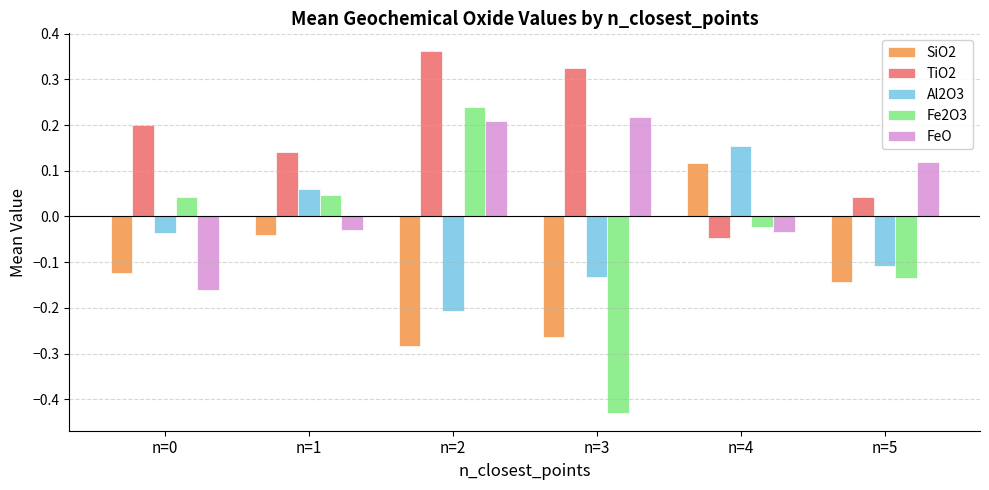

What is the difference between the maximum and minimum values in the Fe2O3 series?

0.7